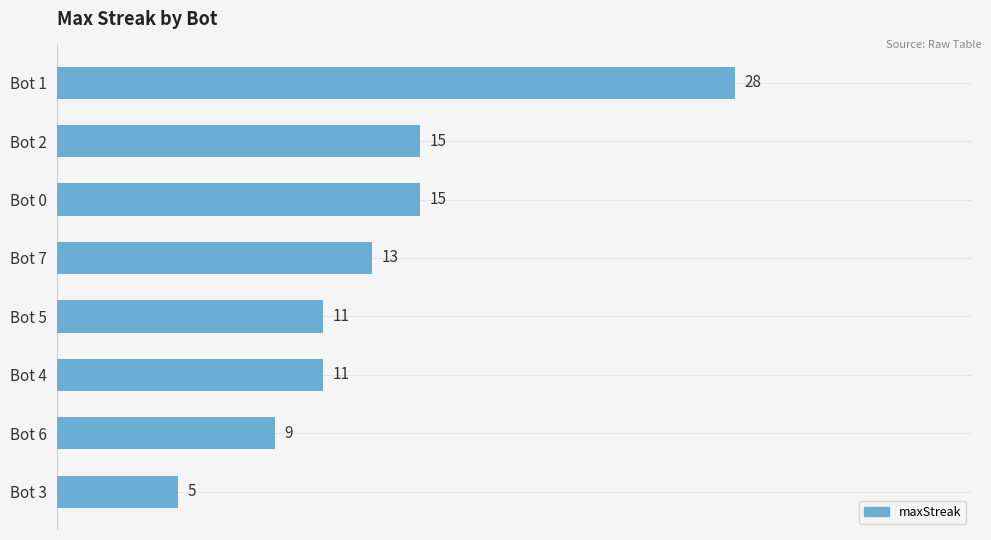

What is the greatest value displayed?

28